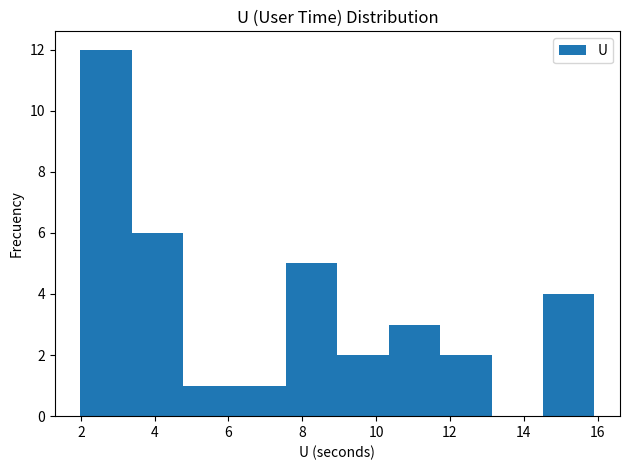

Reading left to right, list every bar in this chart as the range it spans on the x-axis followed by its height. Neither the bar edges nor the heights are printed on the chart, so give them approximately, as read against the axes.

2.0 to 3.4: 12
3.4 to 4.8: 6
4.8 to 6.2: 1
6.2 to 7.6: 1
7.6 to 9.0: 5
9.0 to 10.4: 2
10.4 to 11.8: 3
11.8 to 13.2: 2
13.2 to 14.6: 0
14.6 to 16.0: 4